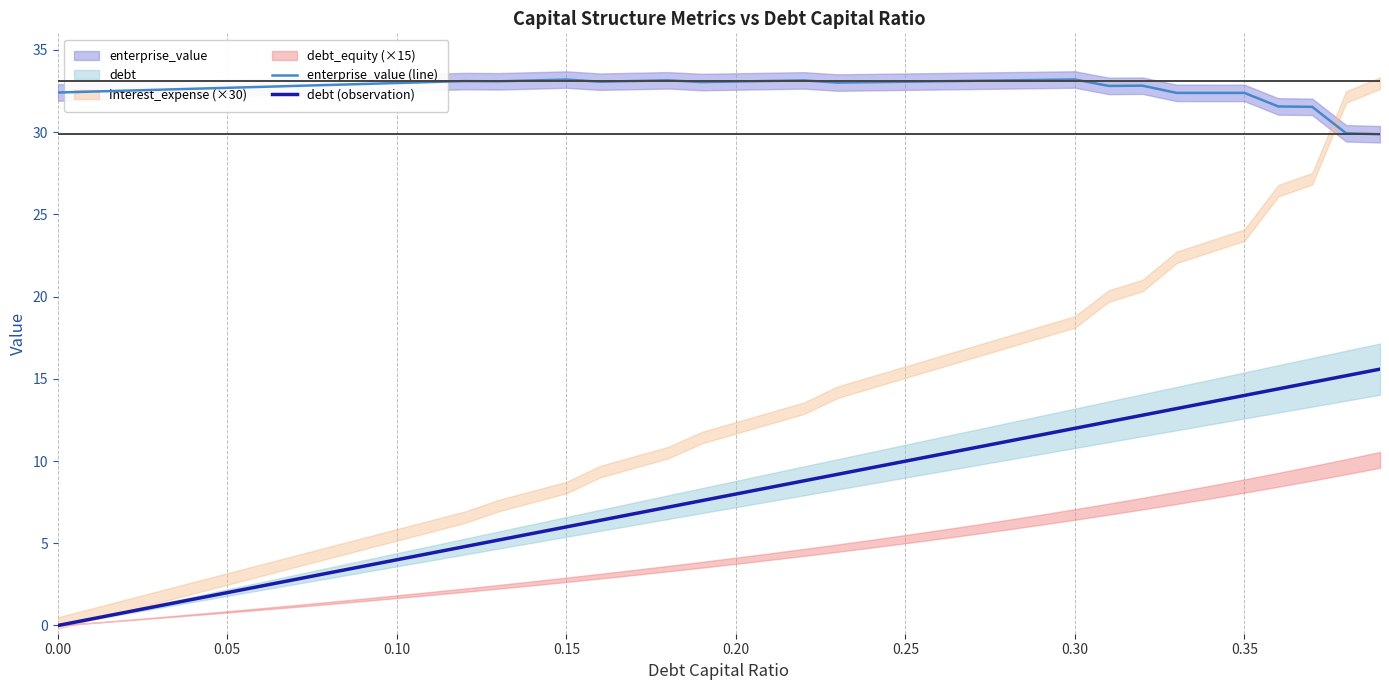

How many lines are shown in the chart?

2